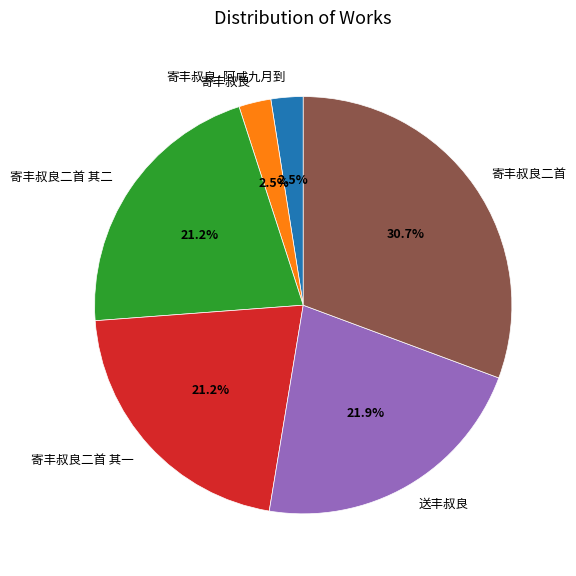

Does 寄丰叔良二首 其一 represent more than half of the total?

No